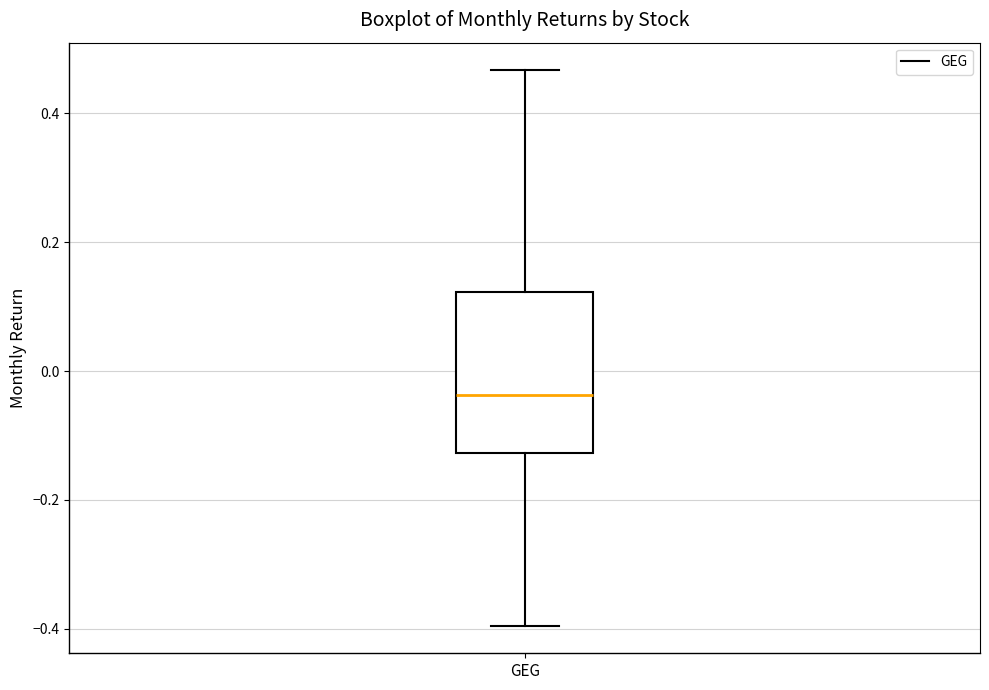

Where does the lower whisker of the box for GEG end on the y-axis? The values are not printed on the chart, so give them approximately, as read against the axis.

-0.40